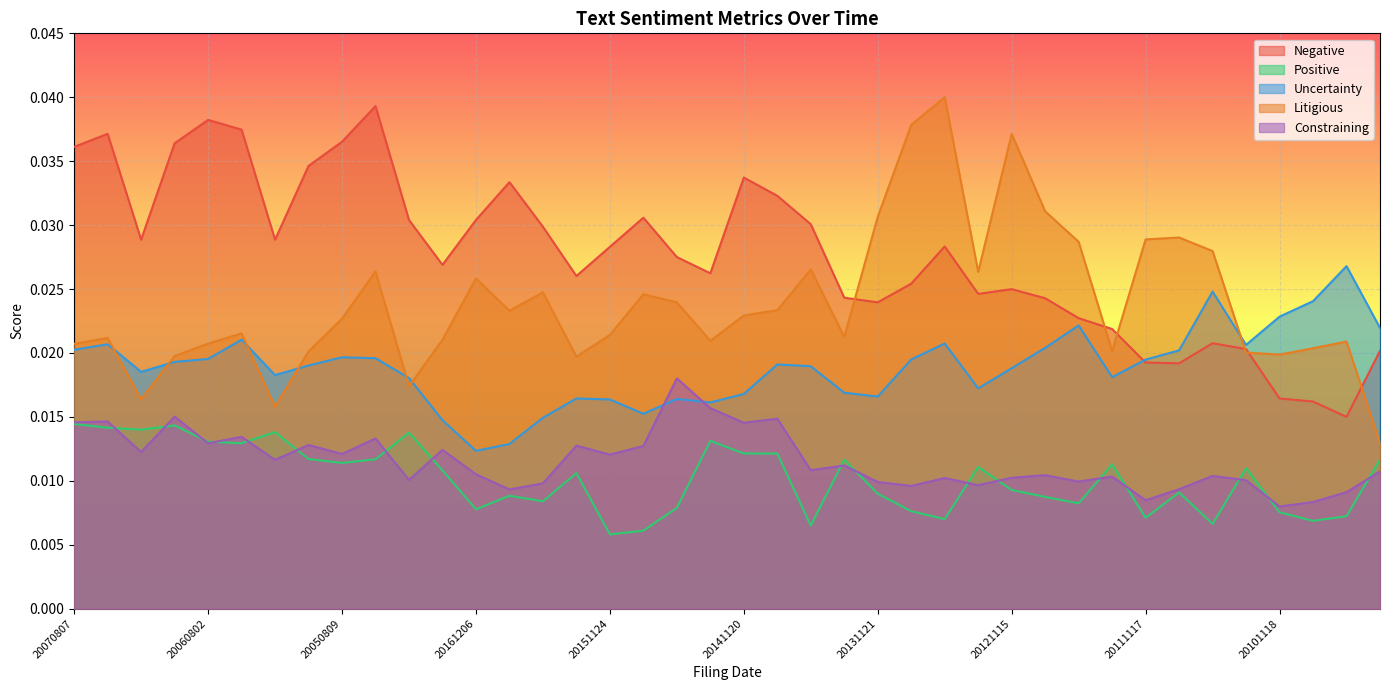

What is the total value across all series at 20140522?

0.1